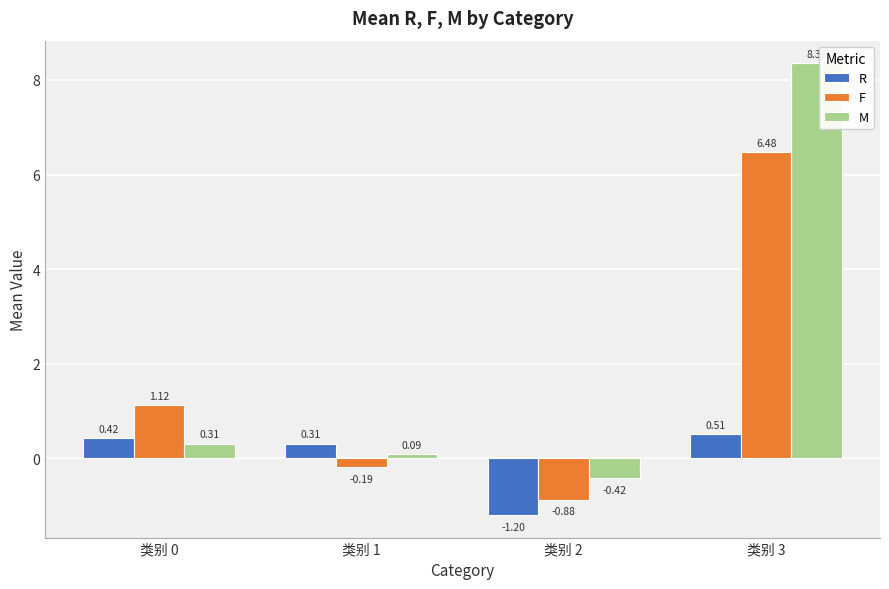

Rank the series by their maximum value, from highest to lowest.

M, F, R